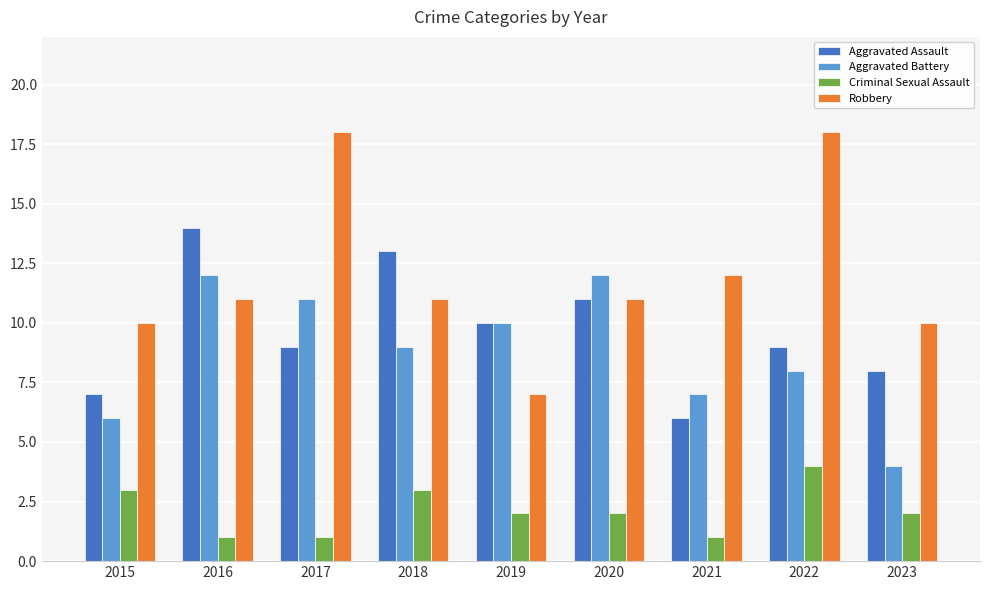

What are all the series names shown in the legend?

Aggravated Assault, Aggravated Battery, Criminal Sexual Assault, Robbery